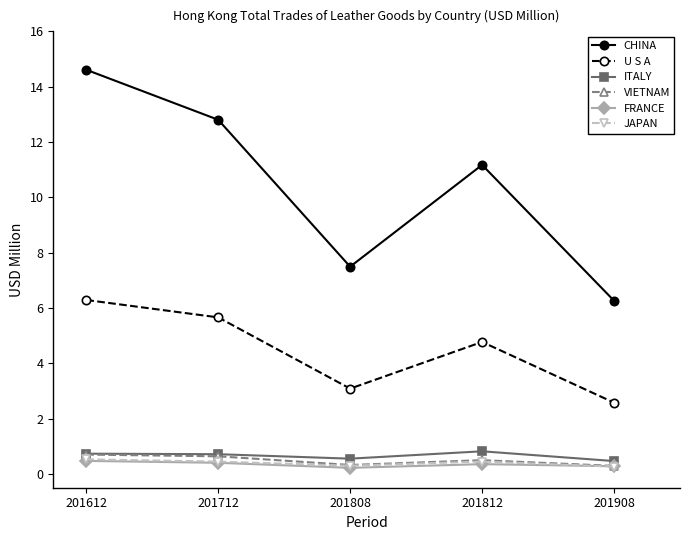

True or false: JAPAN has more than 2 interior local peaks.

False